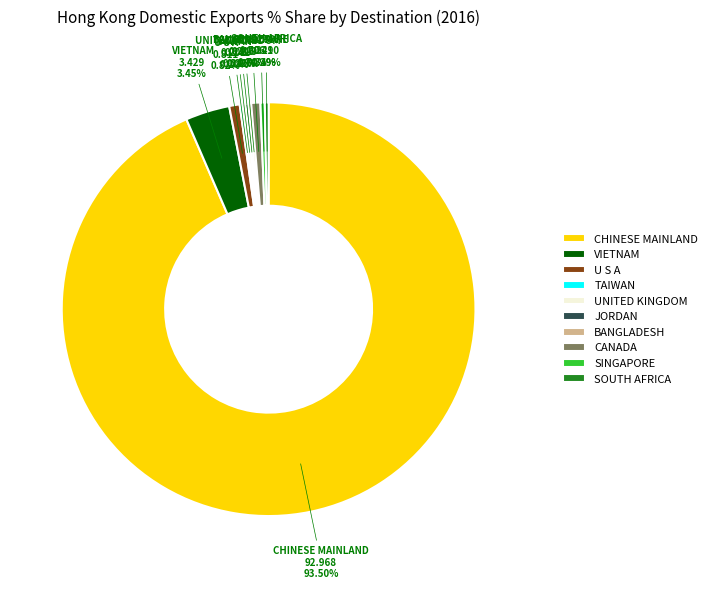

What is the largest slice in the pie chart?

CHINESE MAINLAND